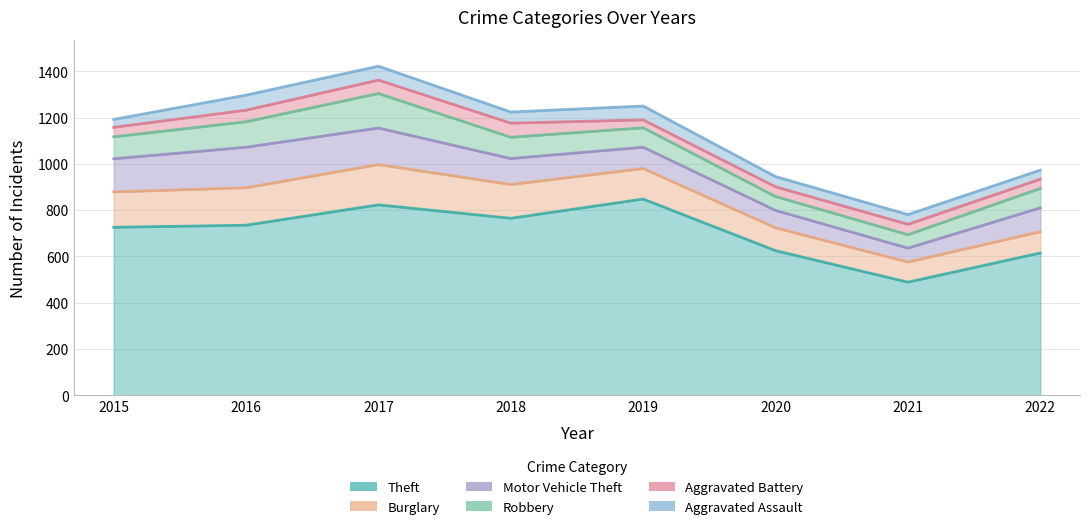

Is it true that Aggravated Battery equals 42 at 2020?

True